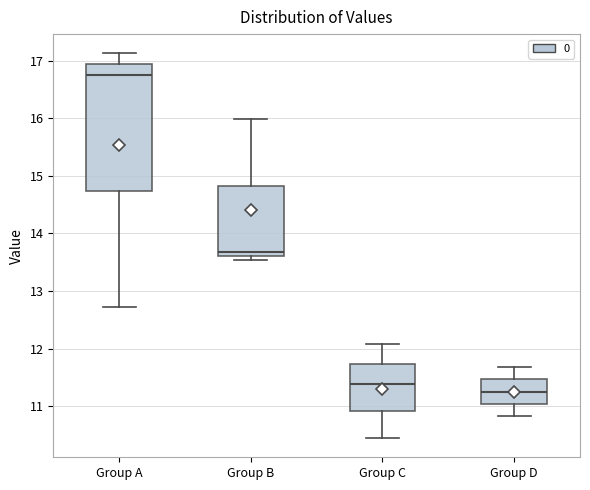

Comparing the boxes themselves (not the whiskers), which one is the tallest?

Group A